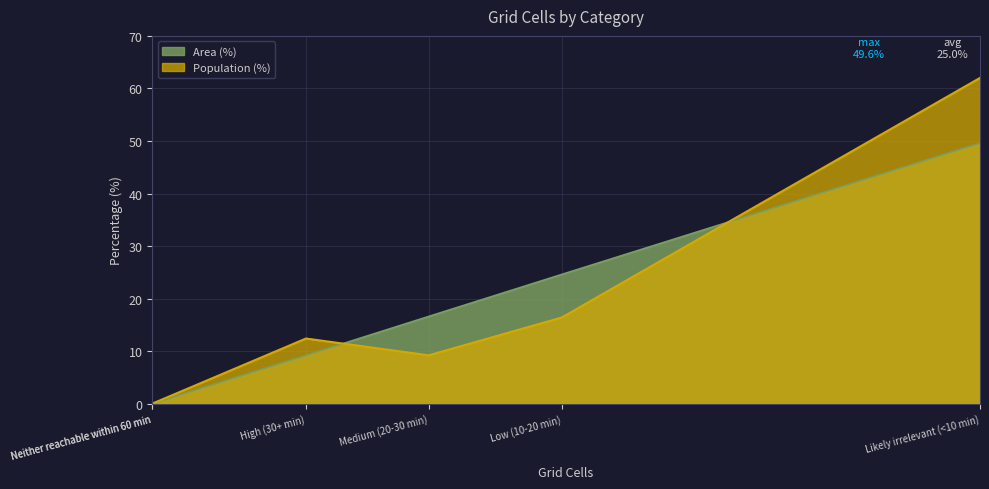

At which category is the sum across all series the highest?

Likely irrelevant (<10 min)